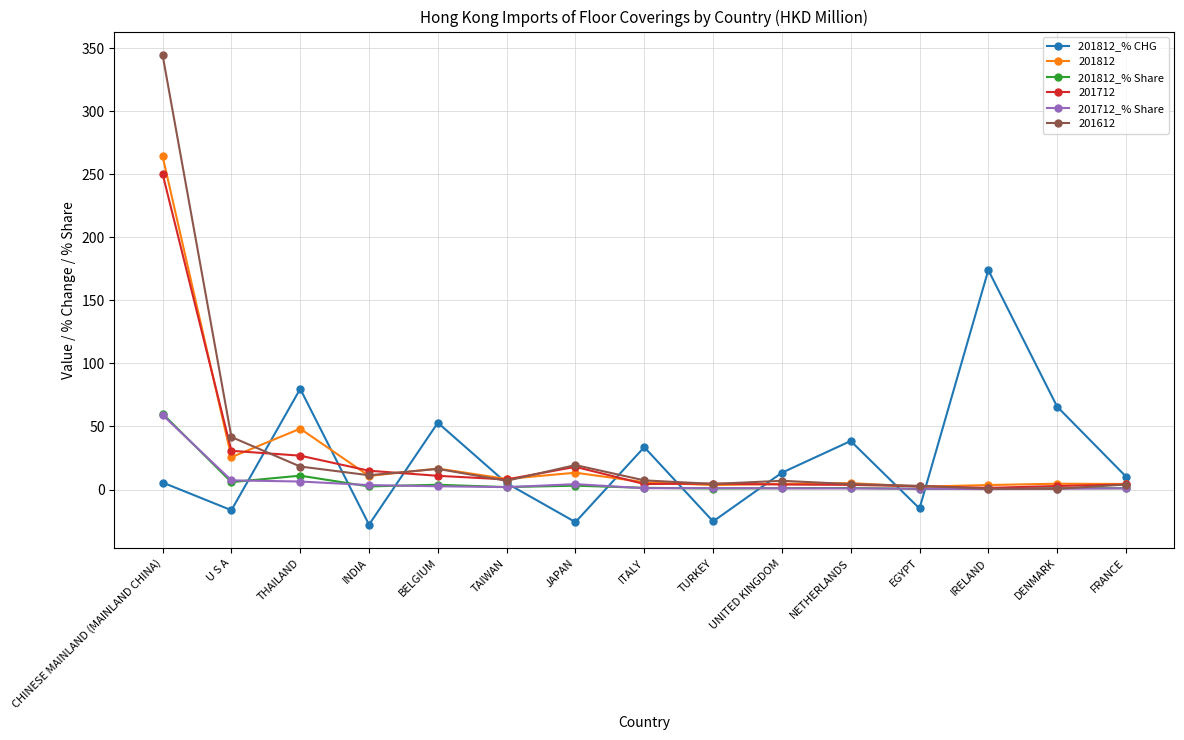

At which category is the sum across all series the highest?

CHINESE MAINLAND (MAINLAND CHINA)